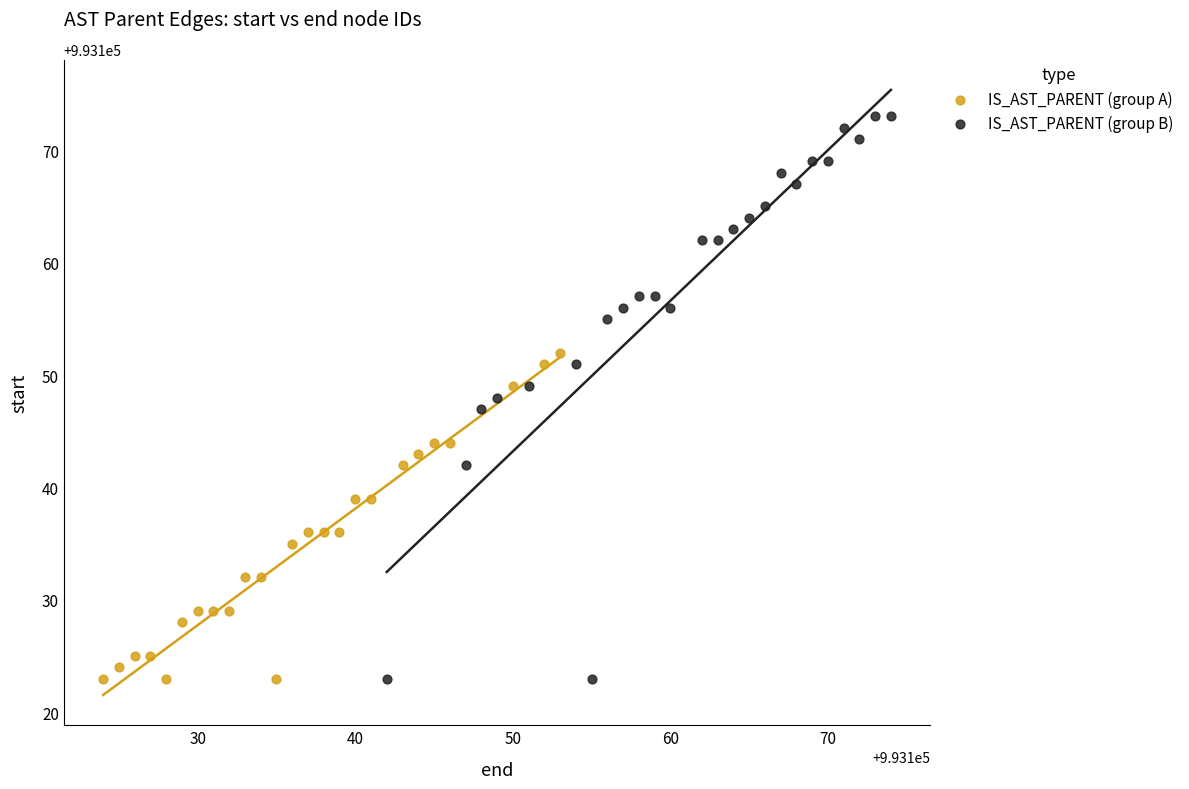

Which series has the largest Y range (max minus min)?

IS_AST_PARENT (group B)